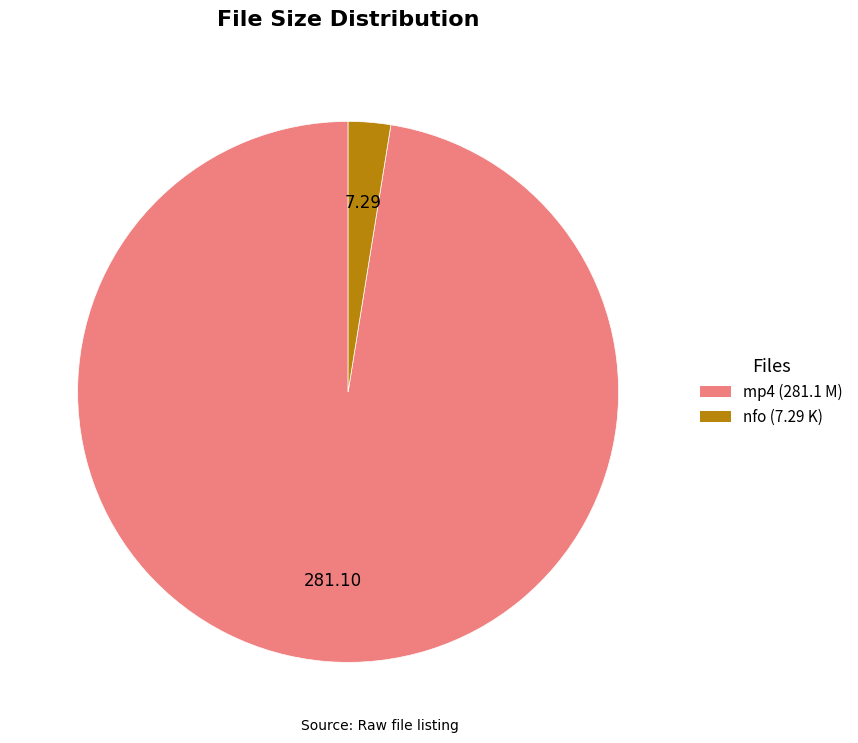

Does any single category account for the majority?

Yes